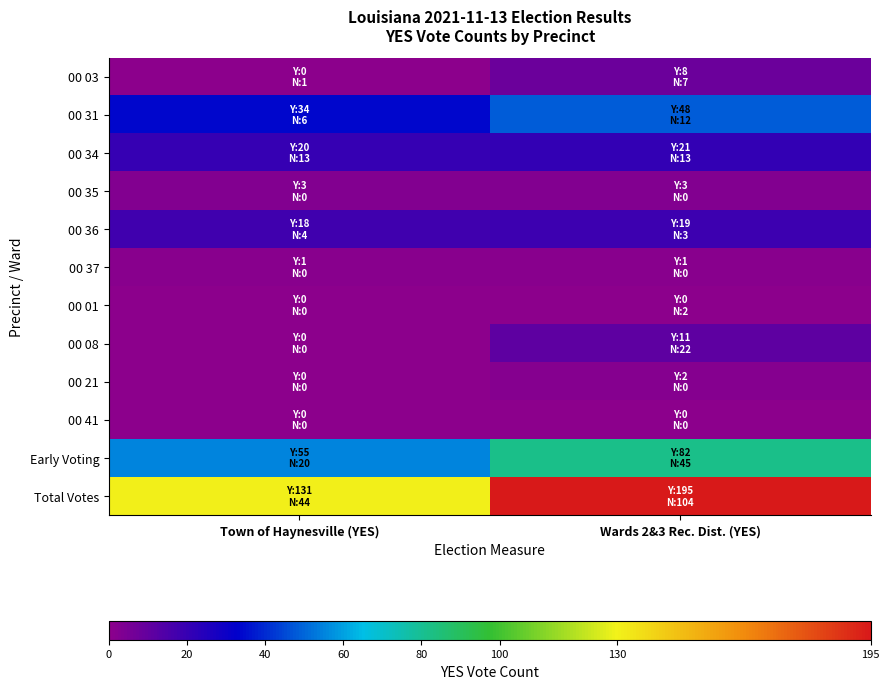

Rank the series by their maximum value, from highest to lowest.

Total Votes, Early Voting, 00 31, 00 34, 00 36, 00 08, 00 03, 00 35, 00 21, 00 37, 00 01, 00 41